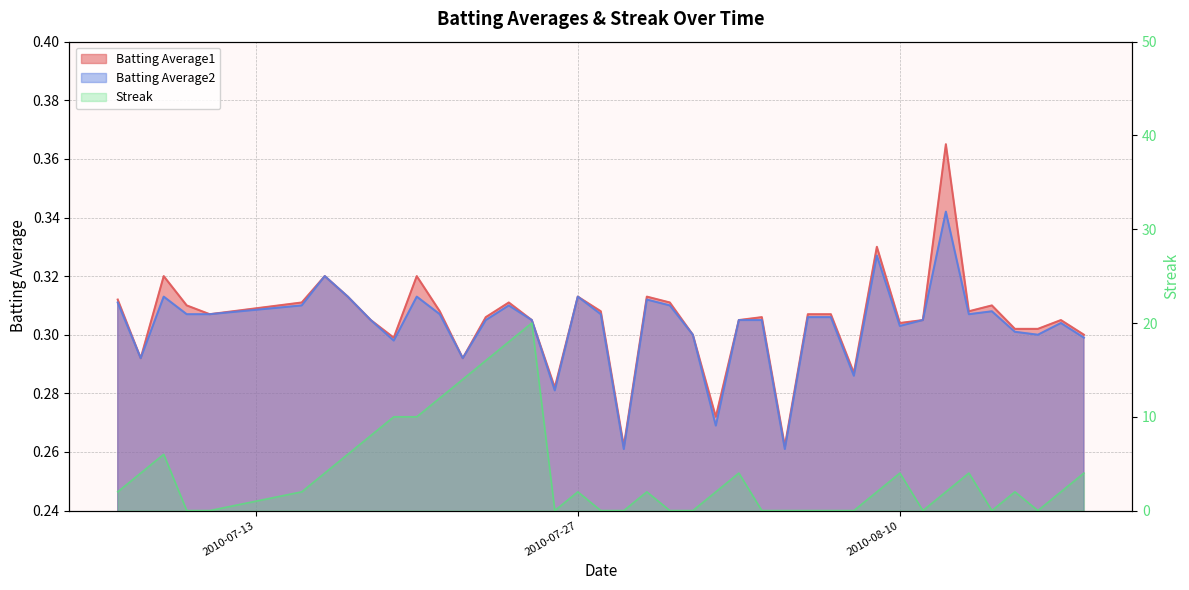

At which category is the sum across all series the highest?

2010-07-25